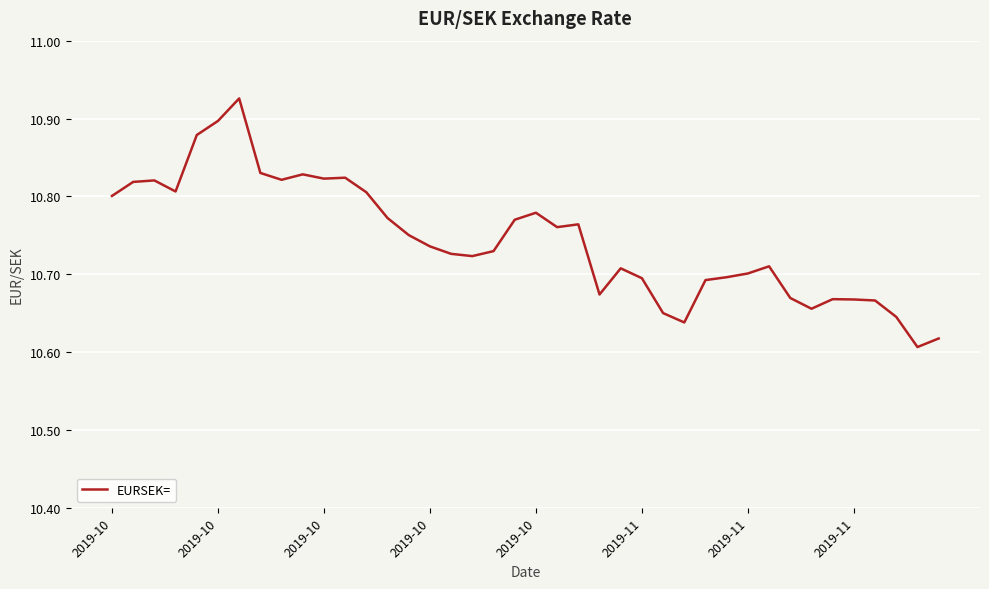

List the labels in order of value, smallest first.

38, 39, 27, 37, 26, 33, 36, 35, 34, 32, 23, 28, 25, 29, 30, 24, 31, 17, 16, 18, 15, 14, 21, 22, 19, 13, 20, 2019-10, 12, 2019-10, 2019-10, 2019-10, 8, 10, 11, 9, 2019-11, 2019-10, 2019-11, 2019-11